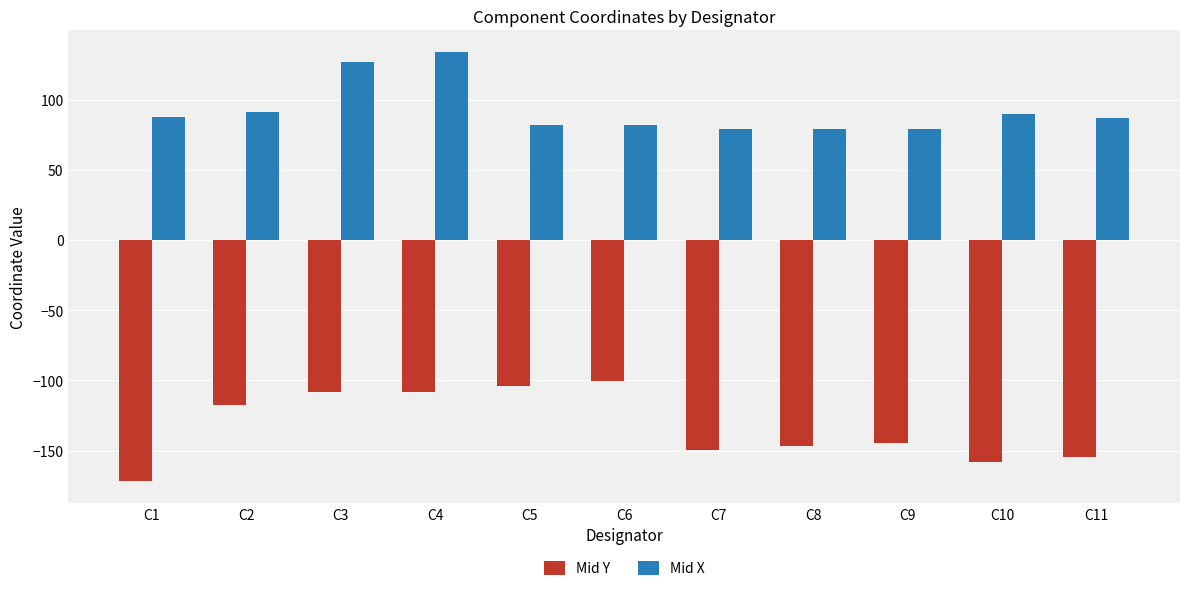

Between C6 and C9, which series saw the biggest shift?

Mid Y